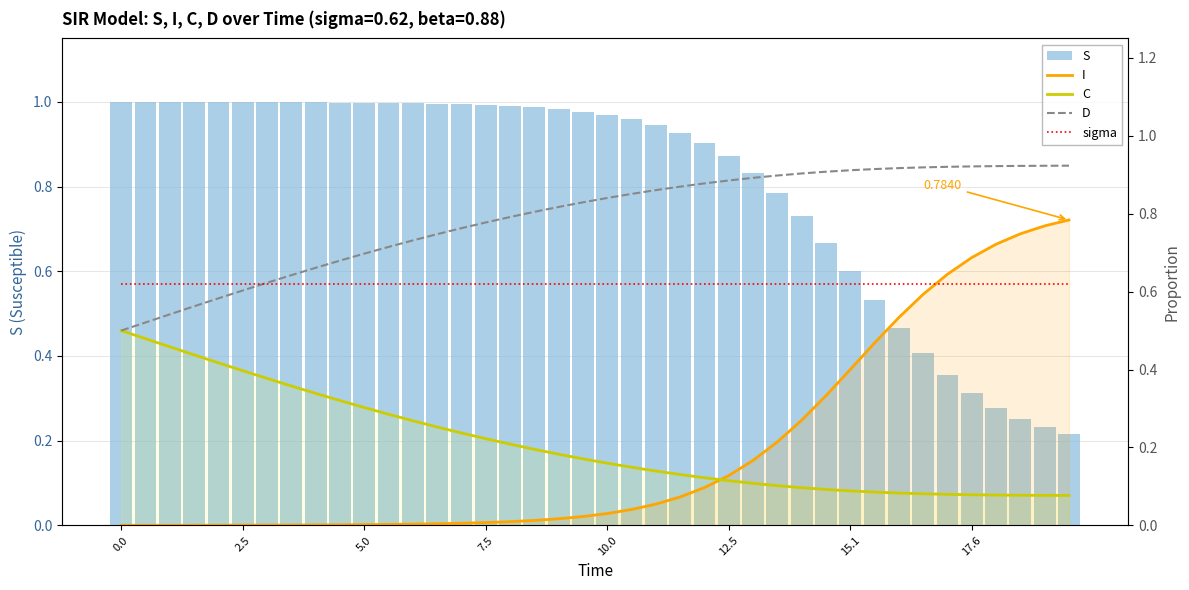

The sigma series shows 0.6 at 5.0. True or false?

True